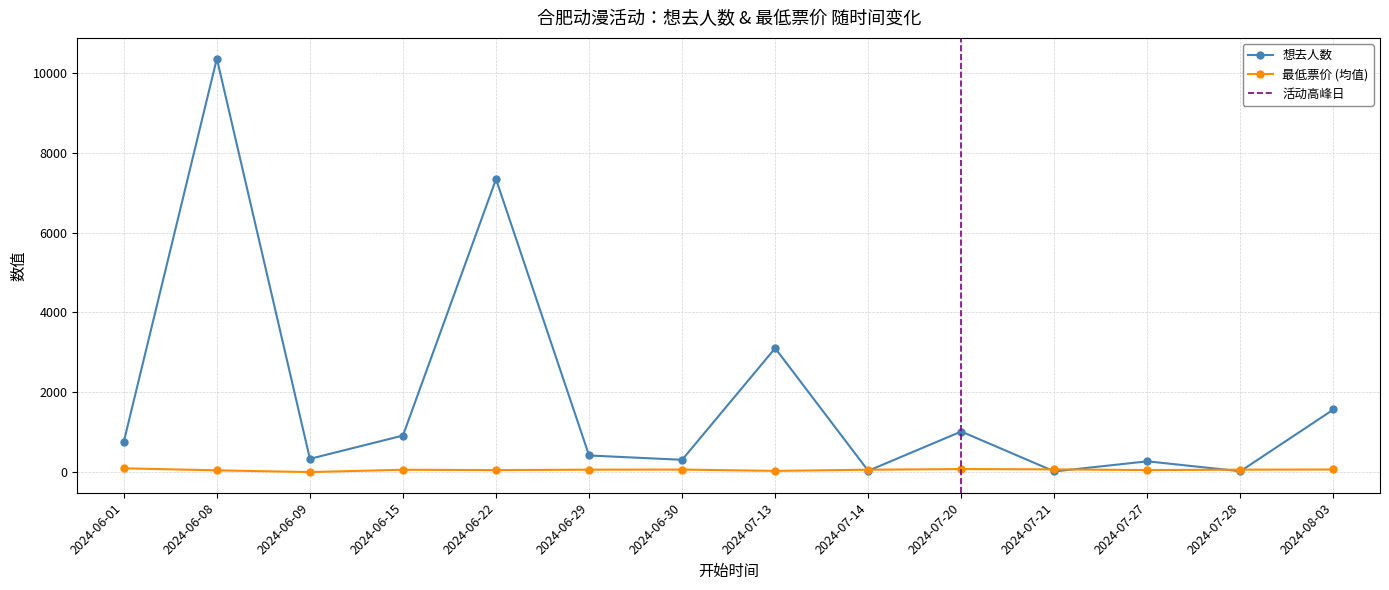

Which category has the highest value in the 想去人数 series?

2024-06-08